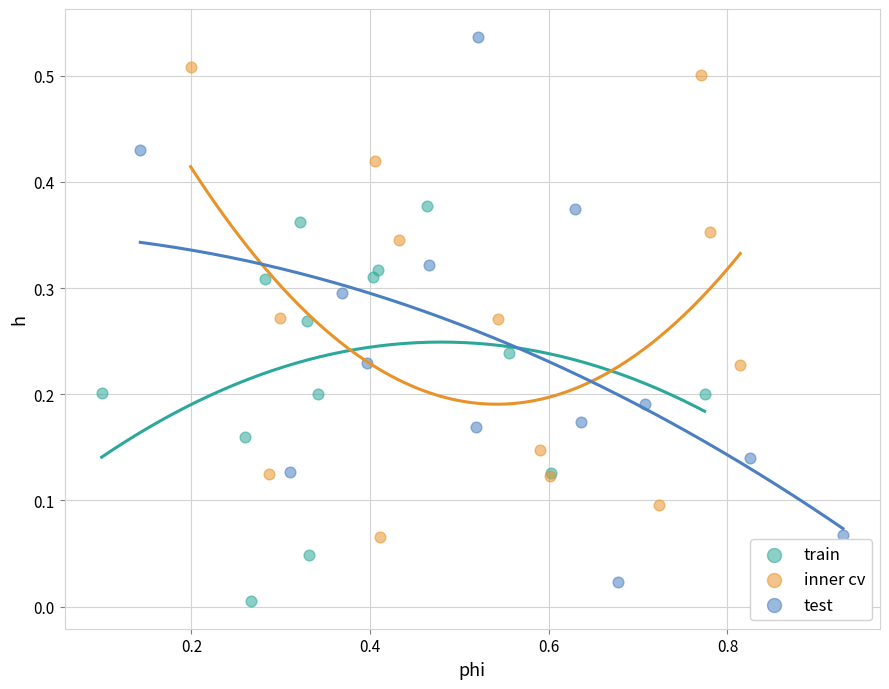

Which series reaches the maximum Y coordinate?

test